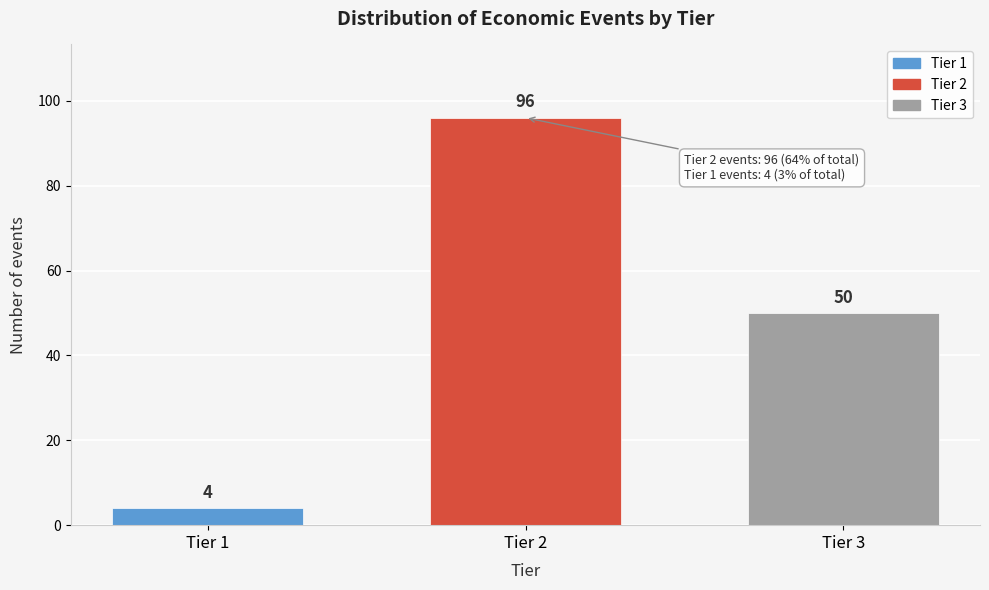

Reading left to right, what are all the values shown in this chart?

4	96	50